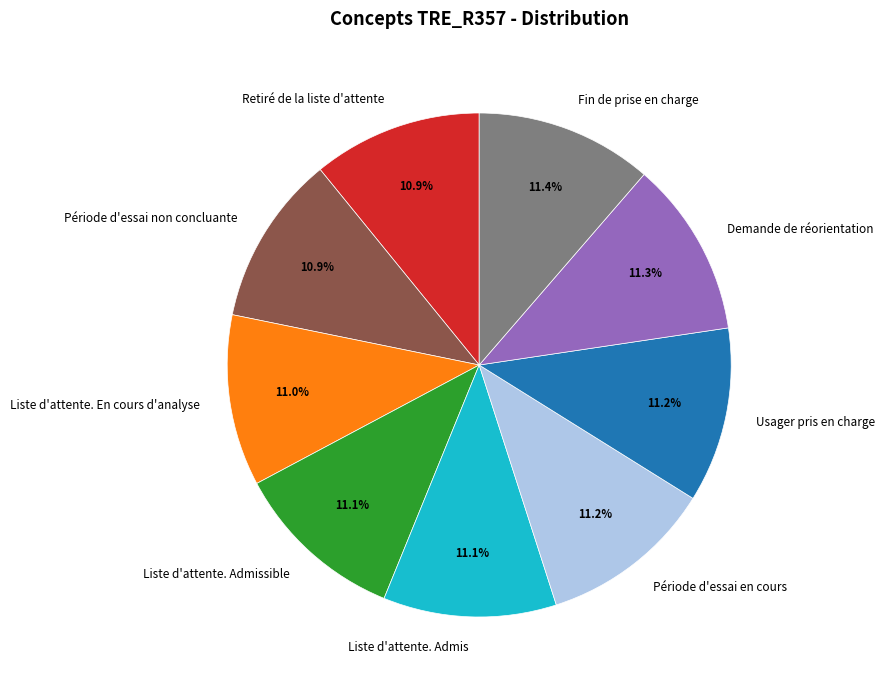

Approximately how many times larger is the value at Usager pris en charge compared to Liste d'attente. Admissible?

1.0